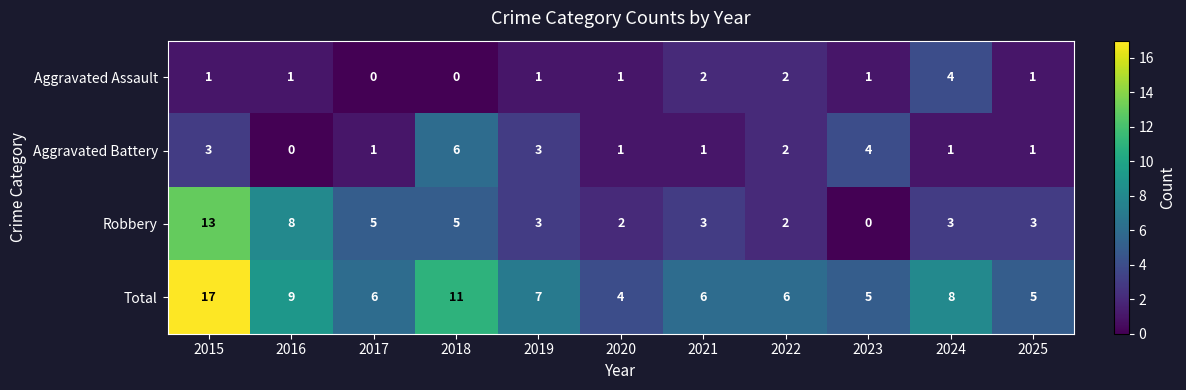

Is it true that Aggravated Assault equals 0 at 2018?

True